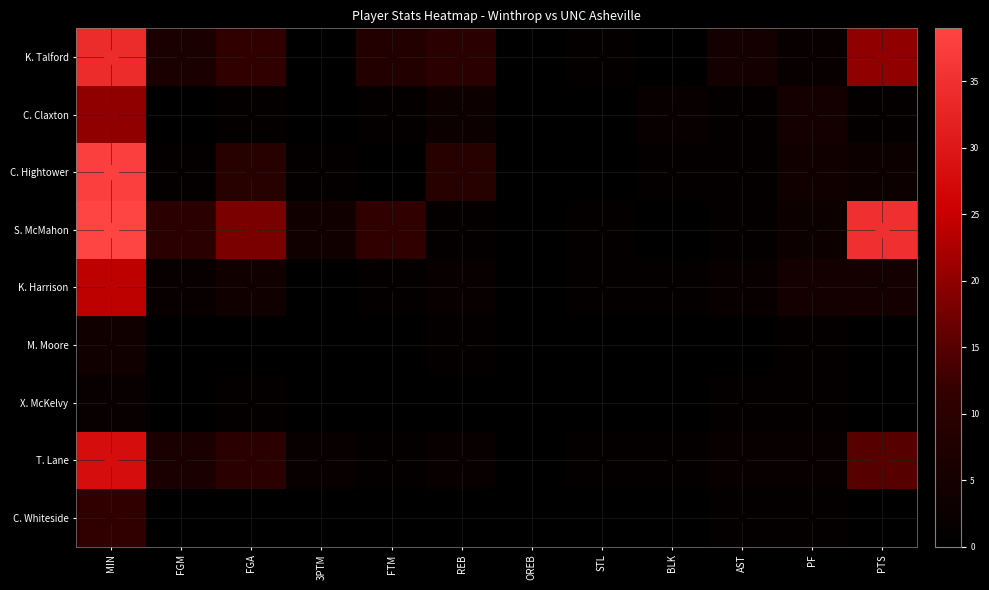

At how many categories does at least one series exceed 16?

3